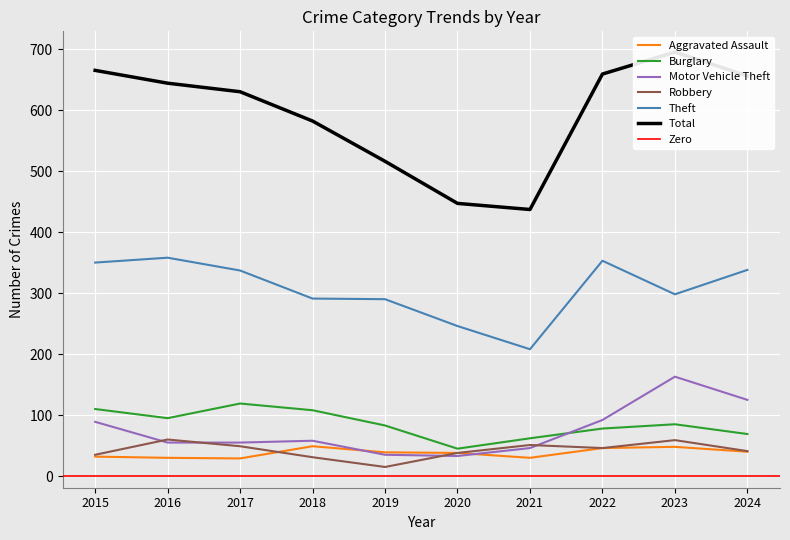

Which has a higher value, 2023 or 2018?

2018